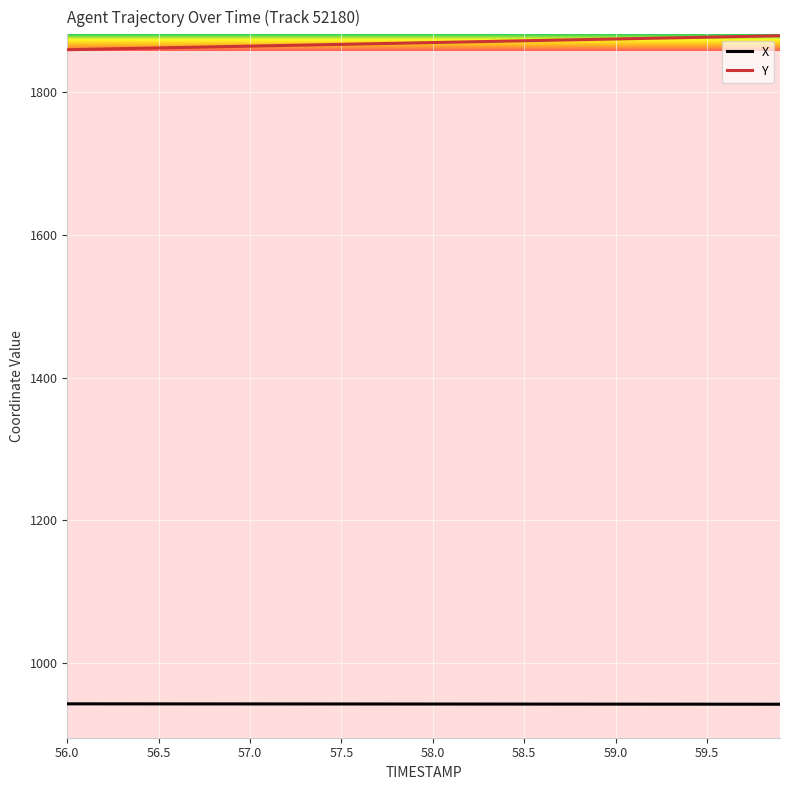

What is the average value of the Y series?

1869.6